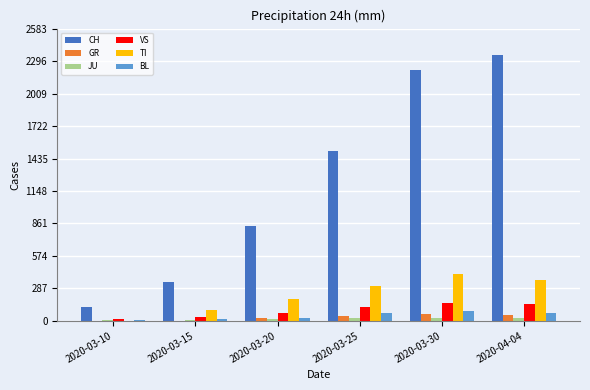

Is it true that VS equals 119 at 2020-03-25?

True